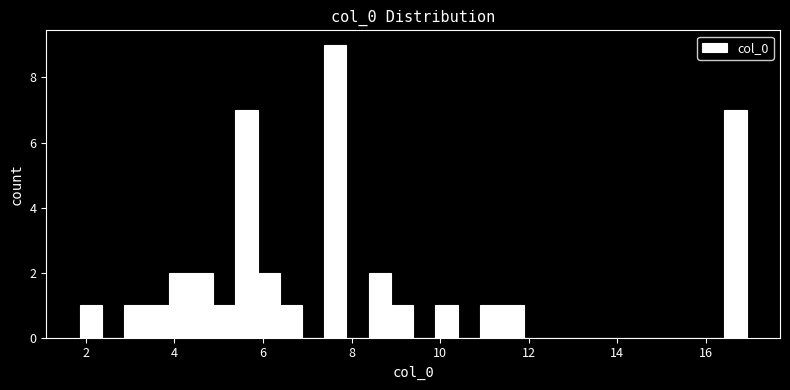

Read against the x-axis, roughly where is the centre of the tallest bar?

7.6